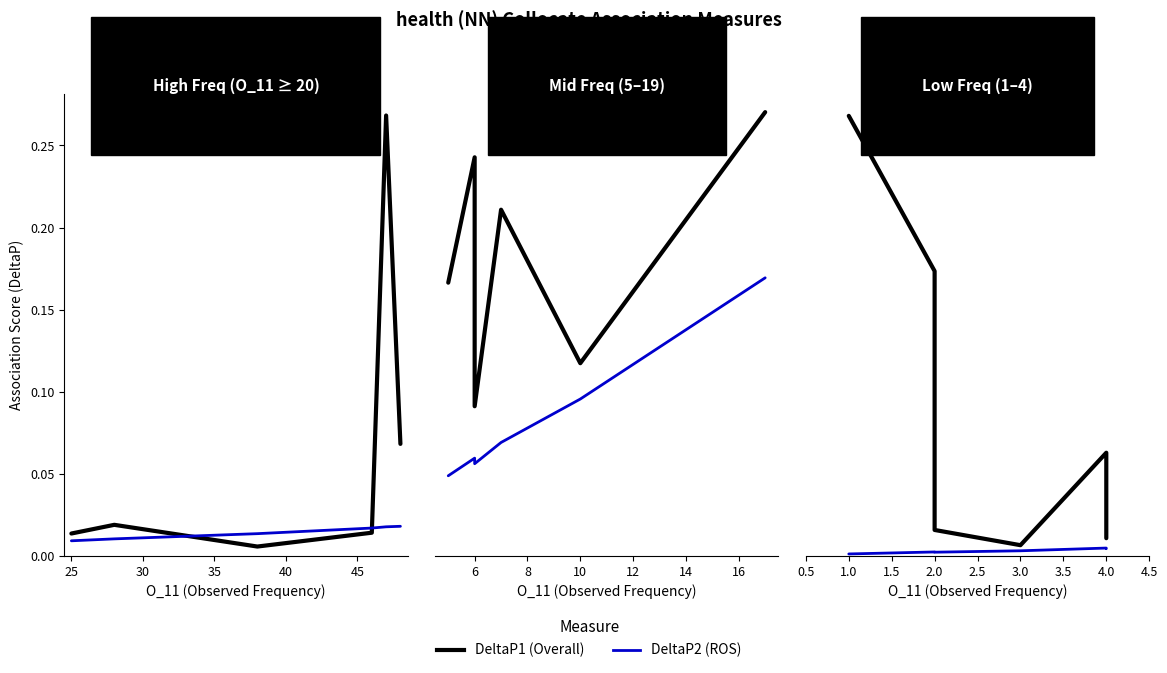

List the series in order of their overall mean, highest first.

DeltaP1, DeltaP2